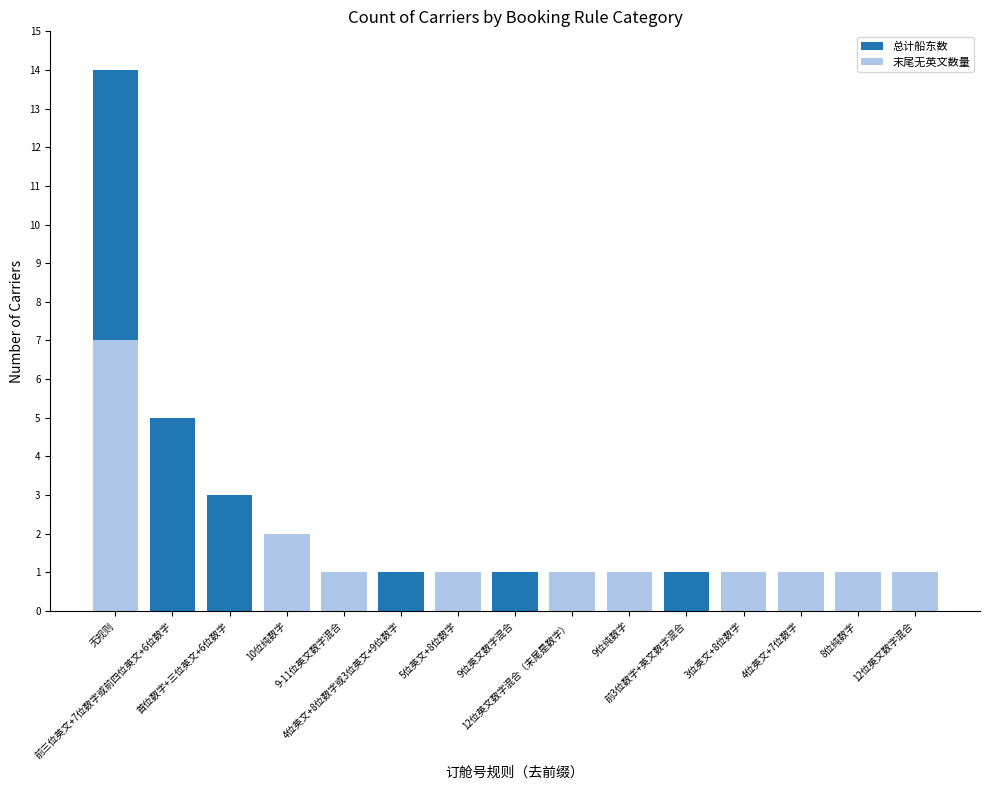

What are all the series names shown in the legend?

总计船东数, 末尾无英文数量